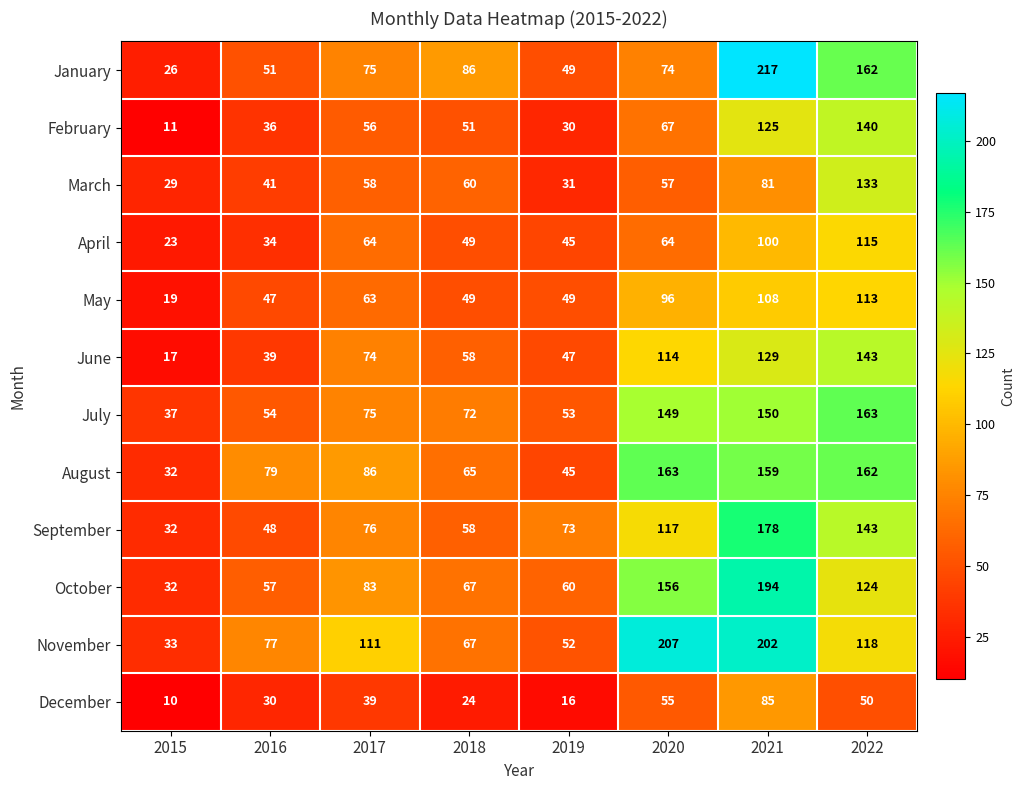

Count the number of data series in this chart.

12